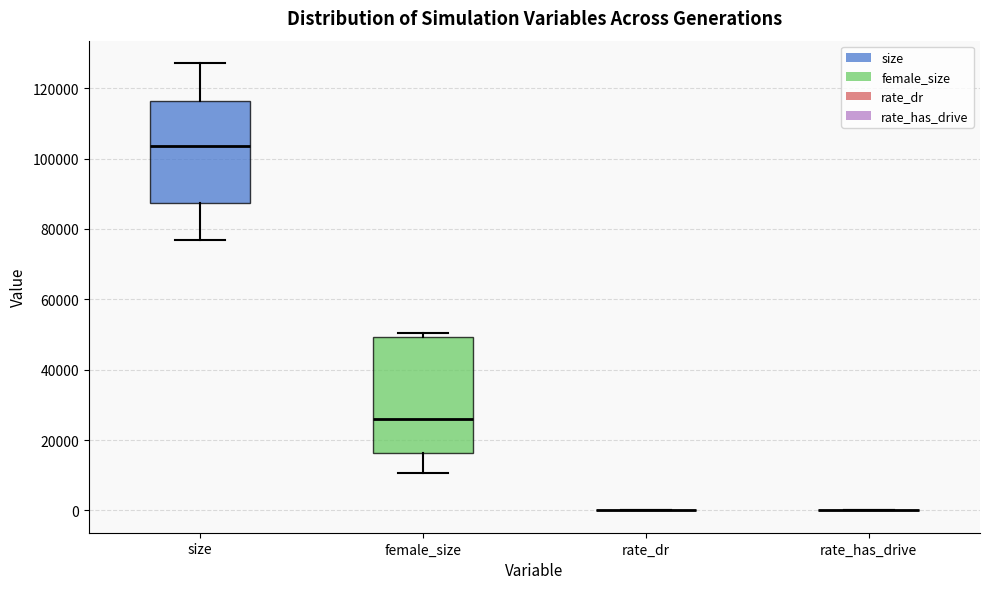

Where does the lower whisker of the box for female_size end on the y-axis? The values are not printed on the chart, so give them approximately, as read against the axis.

10000